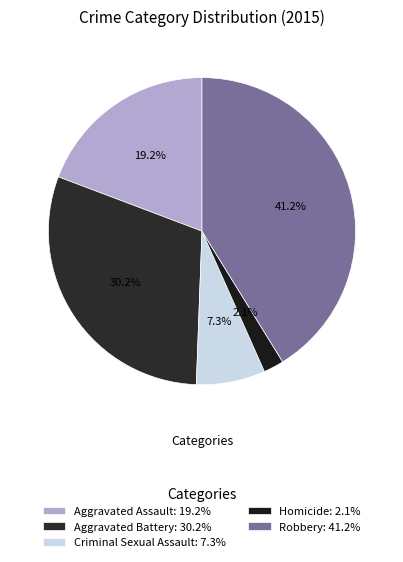

Is Robbery the majority of the pie?

No